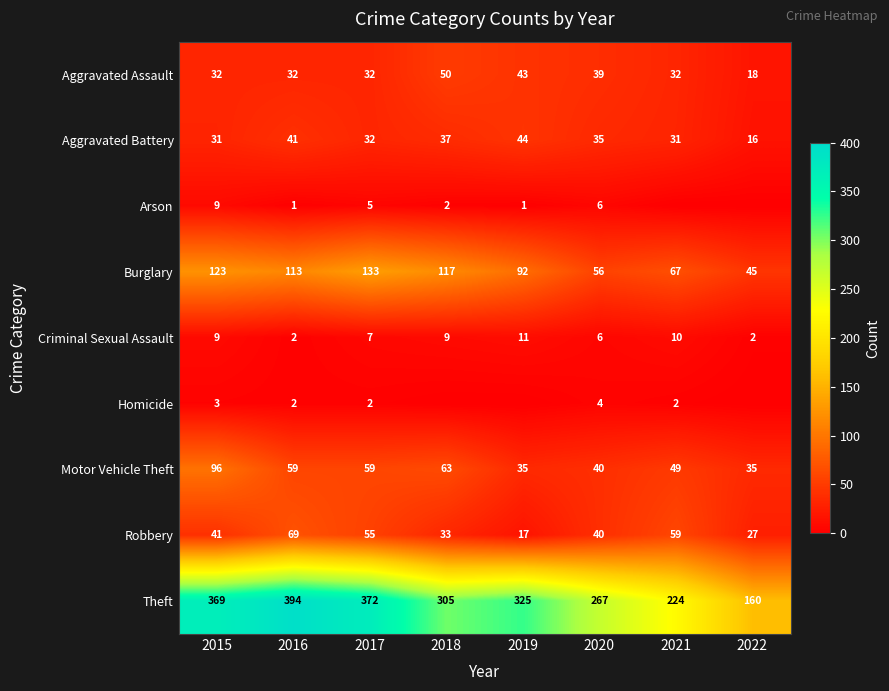

What is the average value of the Burglary series?

93